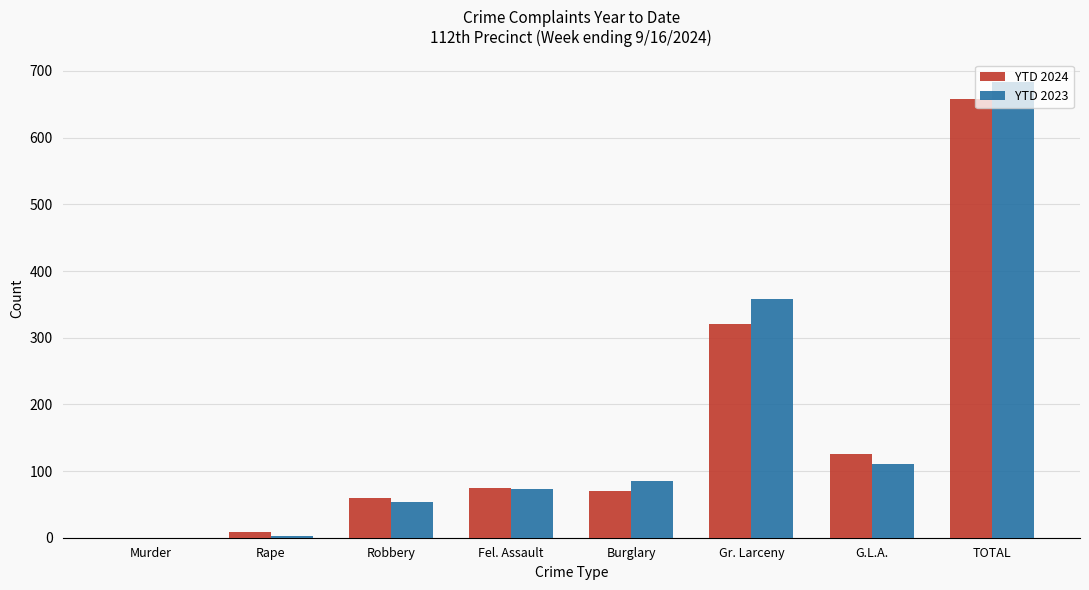

What is the sum of all YTD 2023 values?

1366